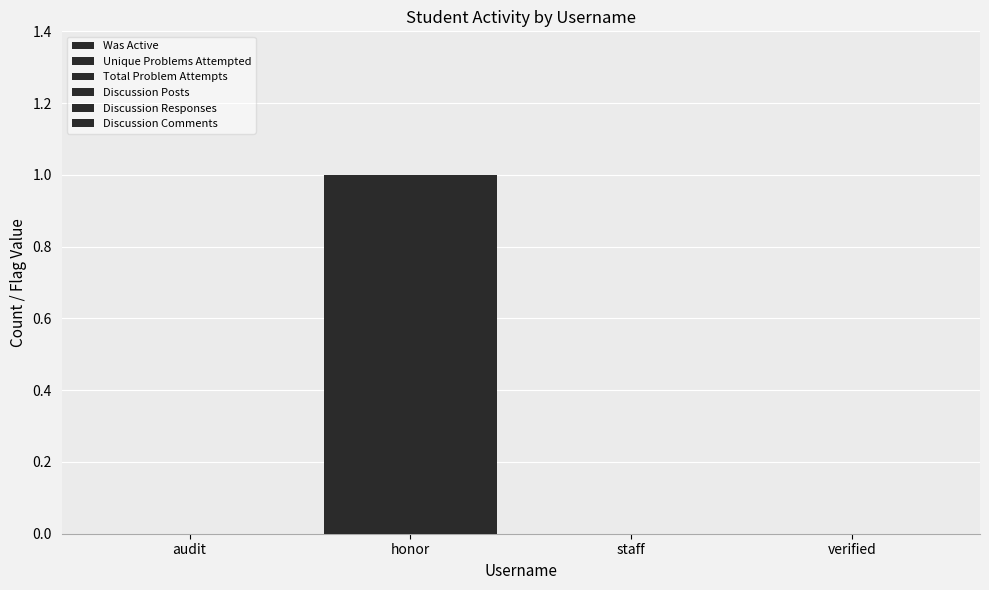

What is the label of the 3rd bar from the right?

honor